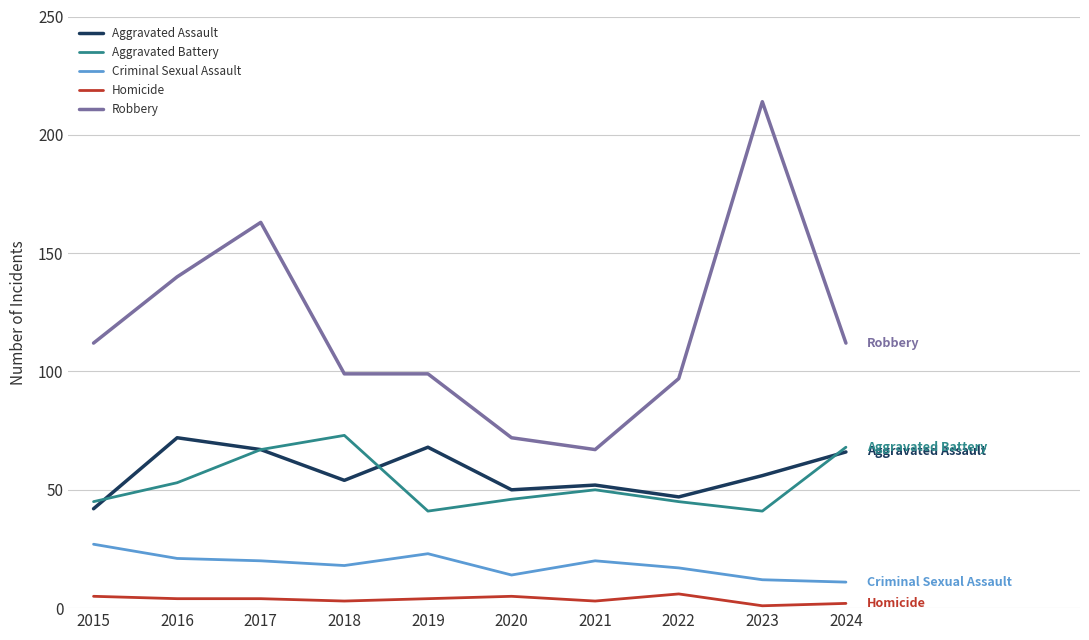

True or false: Robbery and Aggravated Assault cross at least once.

False